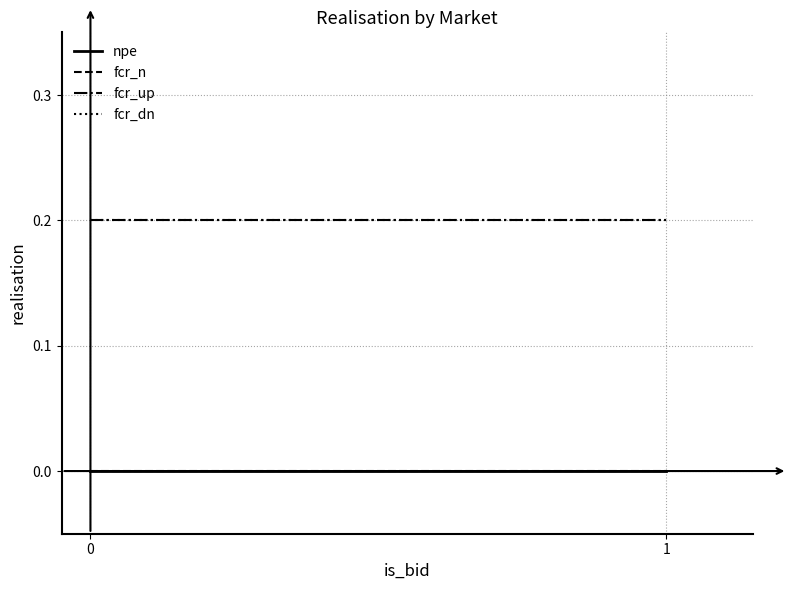

What is the total value across all series at 0?

0.4